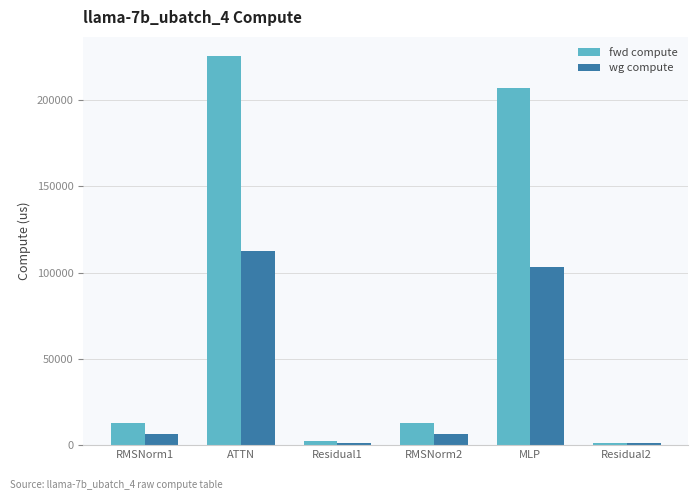

List the series in order of their peak value, highest first.

fwd compute, wg compute